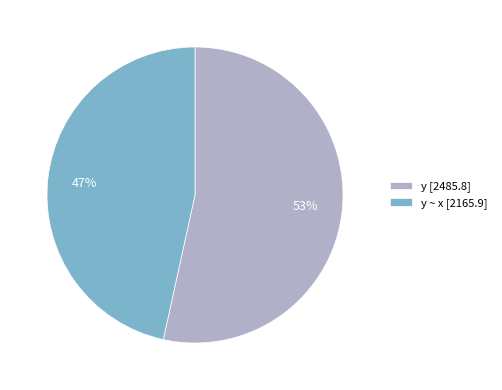

To the nearest percent, what is the combined percentage of y [2485.8] and y ~ x [2165.9]?

100%